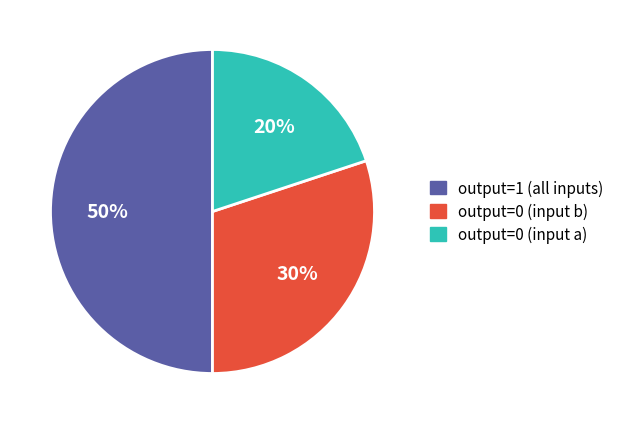

To the nearest percent, what is the difference between the largest and smallest slice percentages?

30%